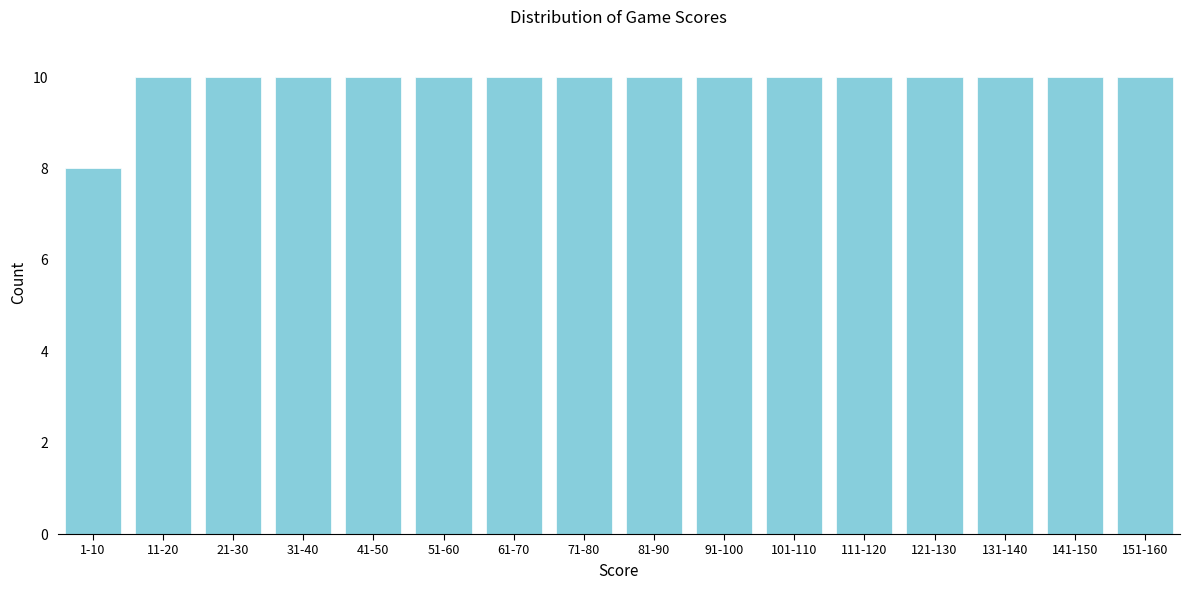

Reading left to right, transcribe all the data shown in this chart.

1-10=8	11-20=10	21-30=10	31-40=10	41-50=10	51-60=10	61-70=10	71-80=10	81-90=10	91-100=10	101-110=10	111-120=10	121-130=10	131-140=10	141-150=10	151-160=10